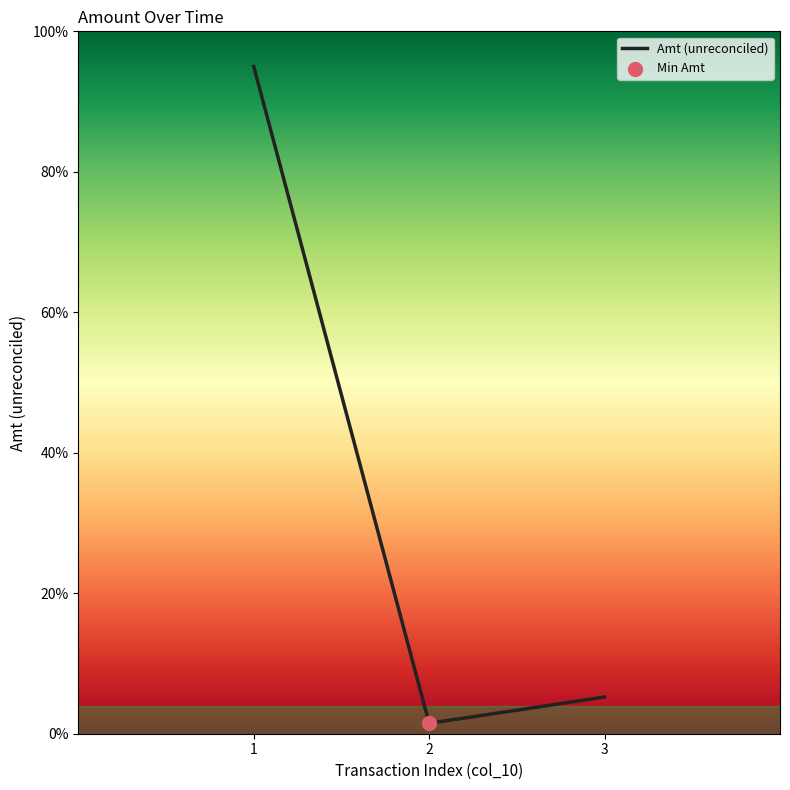

Which has a higher value, 3 or 2?

3